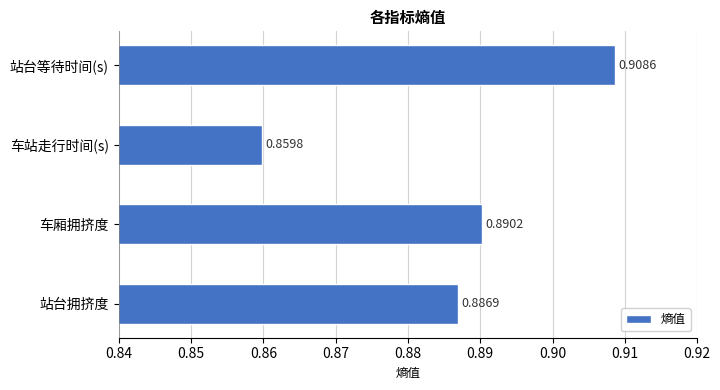

At which category does the chart reach its minimum across all series?

车站走行时间(s)